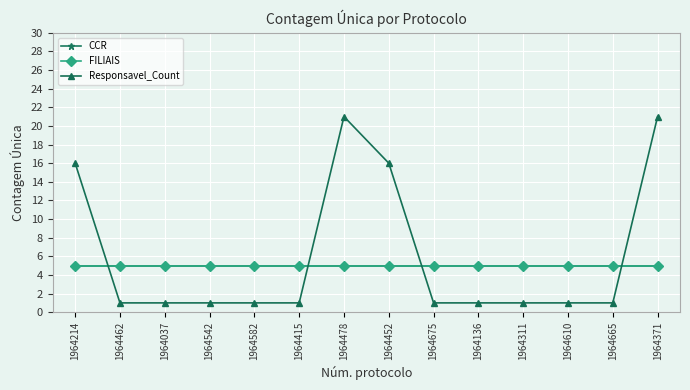

The value of CCR at 1964462 is 5. True or false?

True